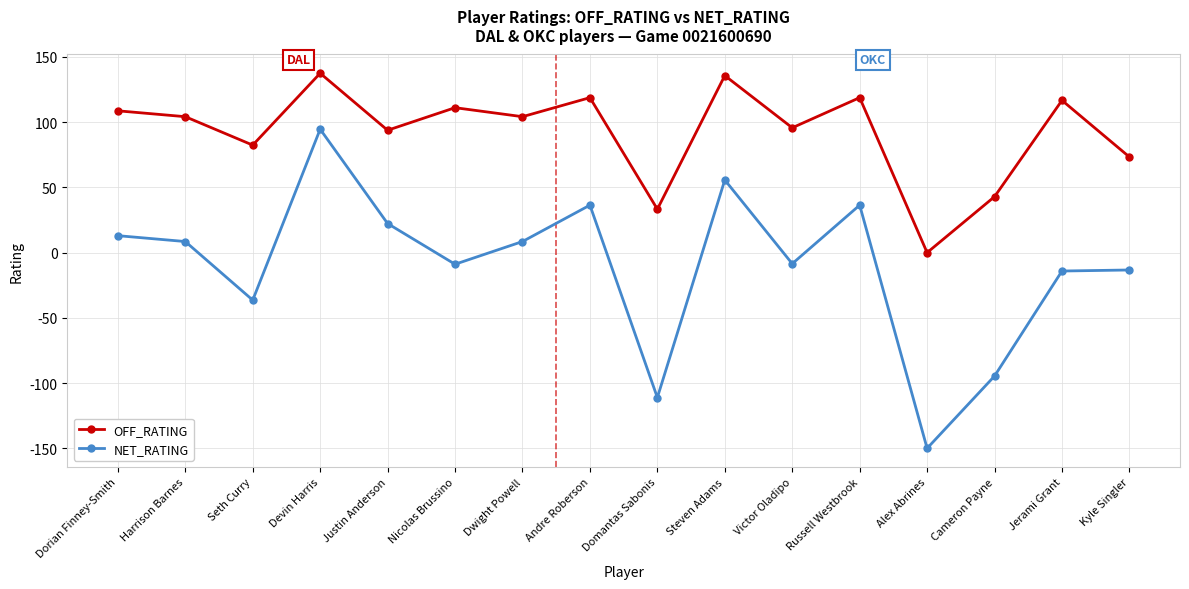

Rank the series by their average value, from highest to lowest.

OFF_RATING, NET_RATING